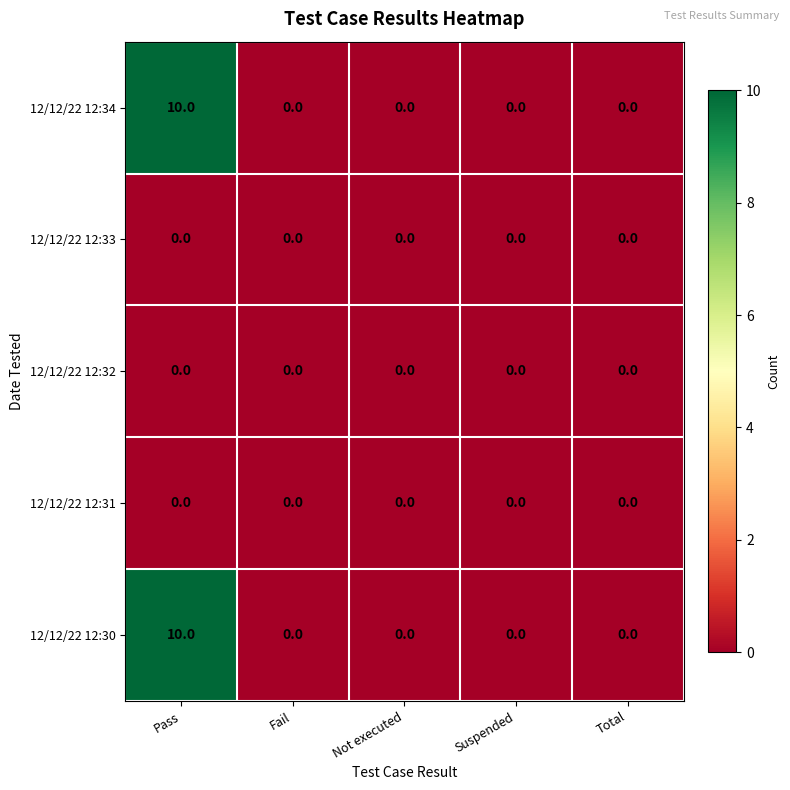

Is it true that 12/12/22 12:30 equals 17 at Pass?

False